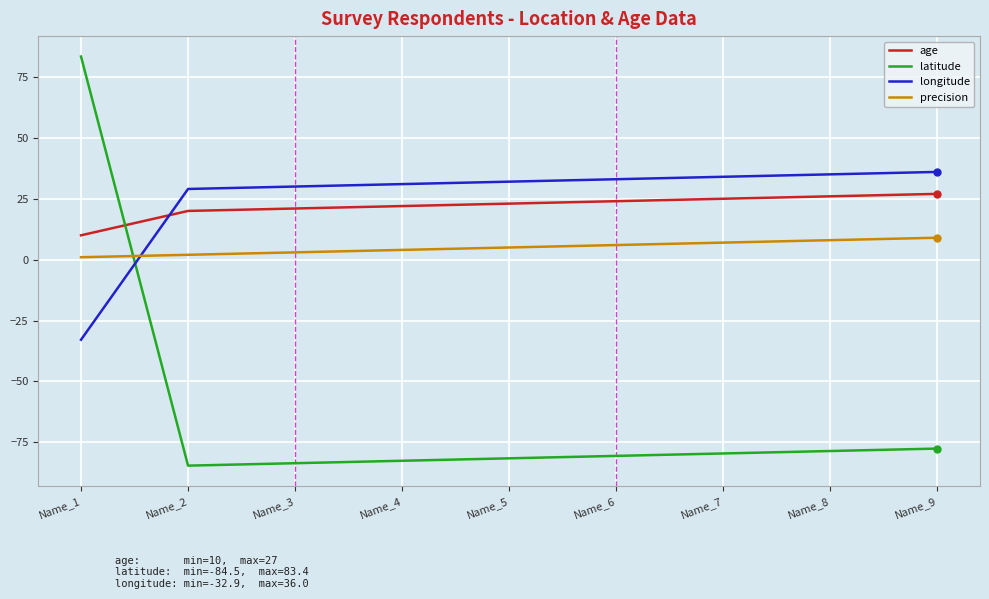

Rank the series by their maximum value, from lowest to highest.

precision, age, longitude, latitude